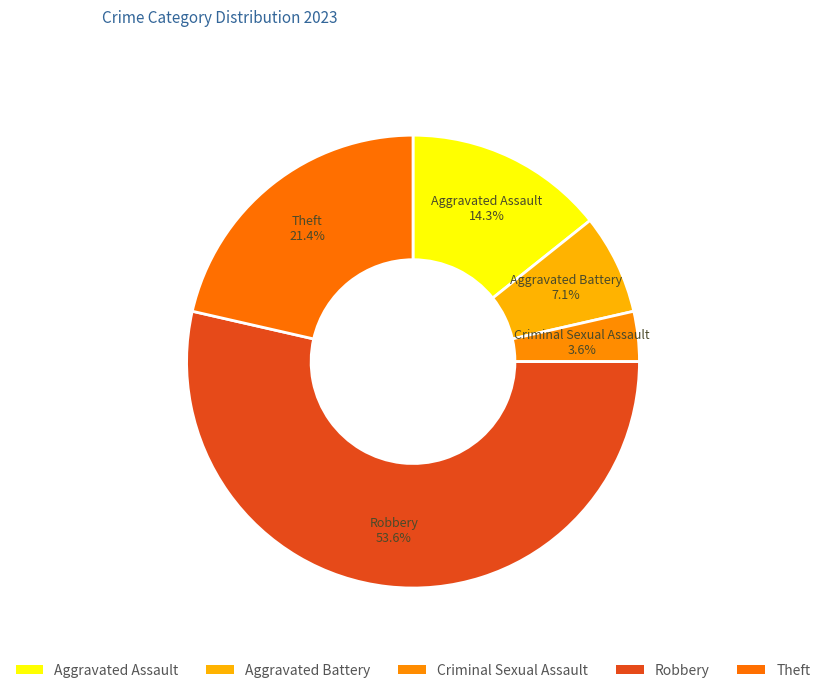

To the nearest percent, what is the combined percentage of Criminal Sexual Assault and Robbery?

57%